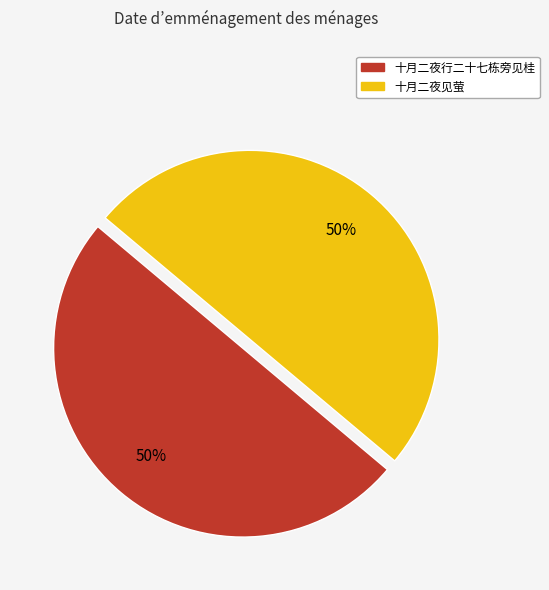

To the nearest percent, what percentage of the pie is 十月二夜行二十七栋旁见桂?

50%